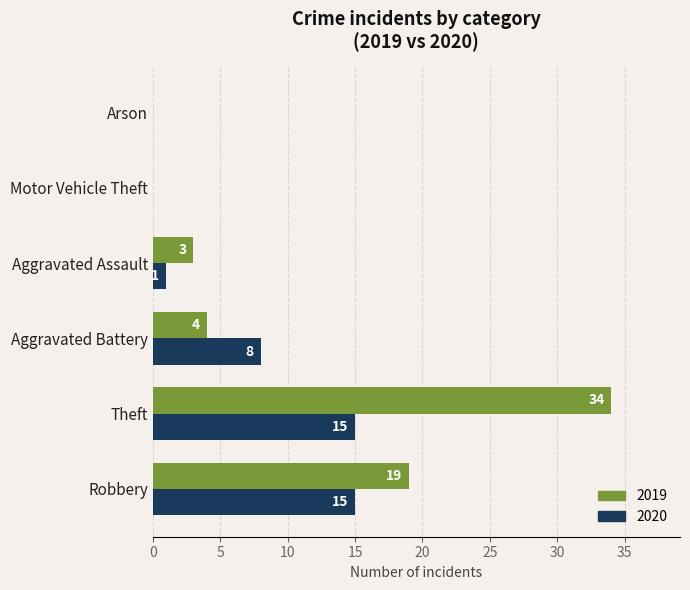

How many values in 2019 are above zero?

4